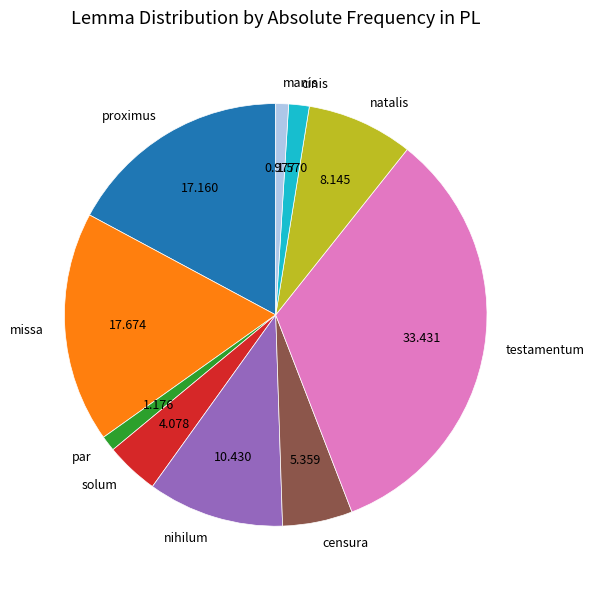

The manis slice represents 1% of the pie. True or false?

True